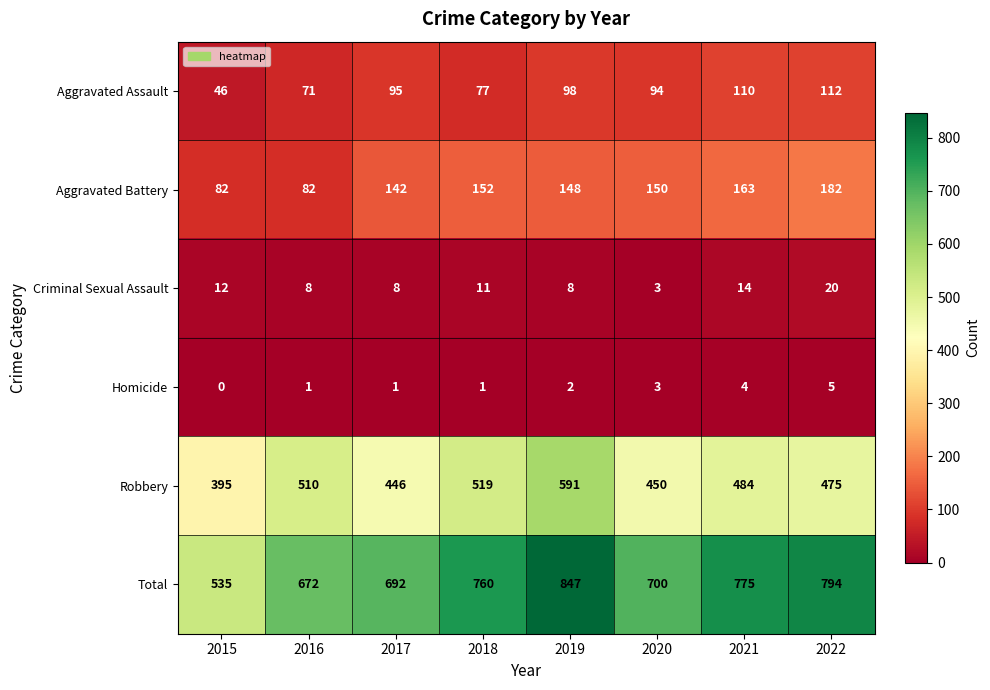

At which label does Criminal Sexual Assault first exceed 11?

2015